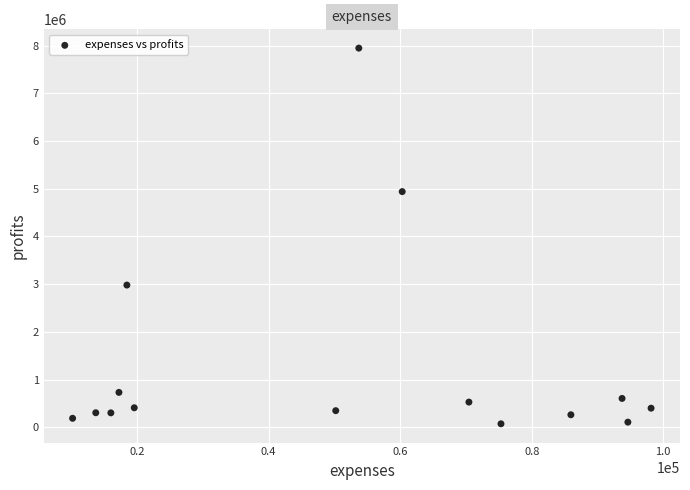

What Y value in the scatter plot is closest to 4010487?

4939697